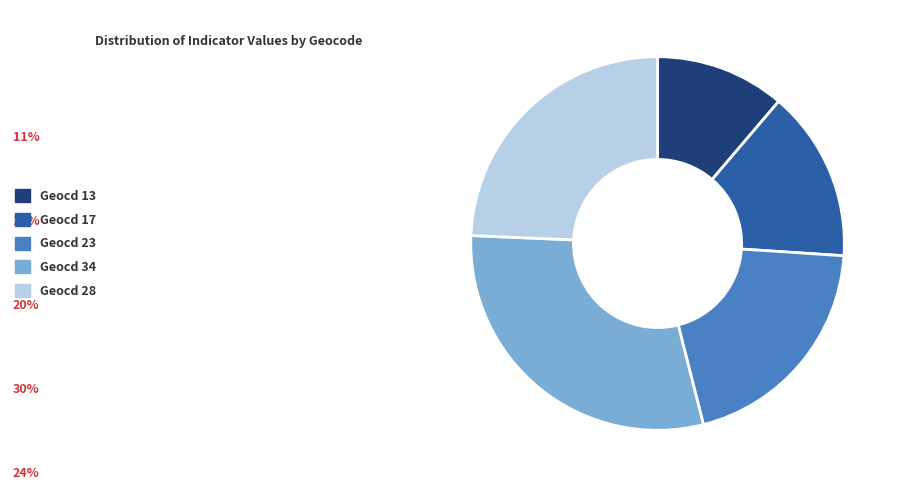

Approximately how many times larger is the value at Geocd 28 compared to Geocd 23?

1.2